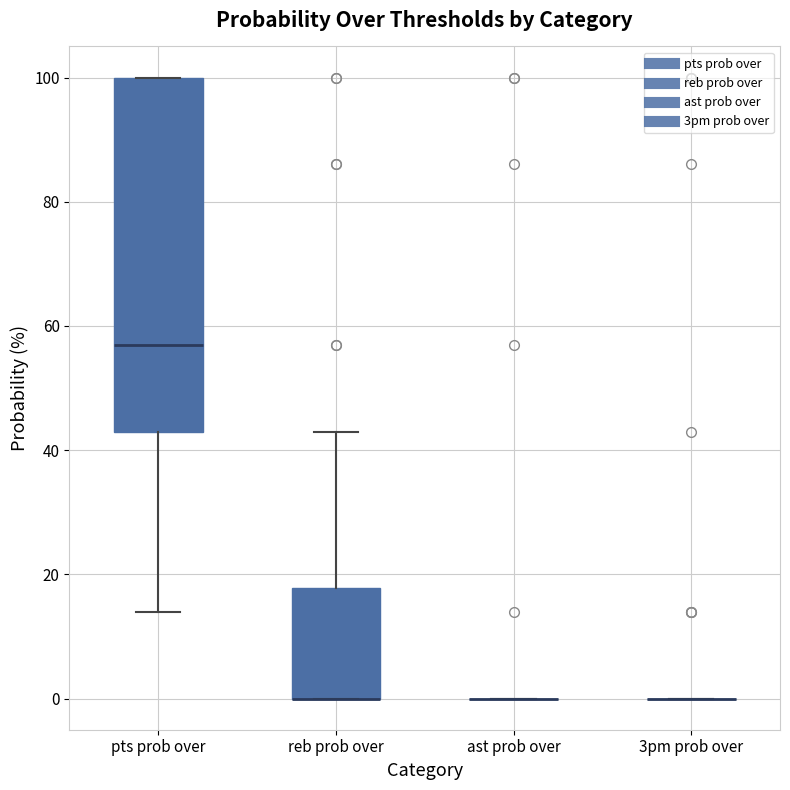

Reading left to right, transcribe this box plot: for each box, give where its median line is, the range the box spans, and where its two whiskers end, as read against the y-axis. The values are not printed on the chart, so give them approximately, as read against the axis.

pts prob over: median 58, box 44 to 100, whiskers 14 to 100
reb prob over: median 0 (drawn on the box's lower edge), box 0 to 18, whiskers 0 to 44
ast prob over: box collapsed to a line at 0, whiskers 0 to 0
3pm prob over: box collapsed to a line at 0, whiskers 0 to 0